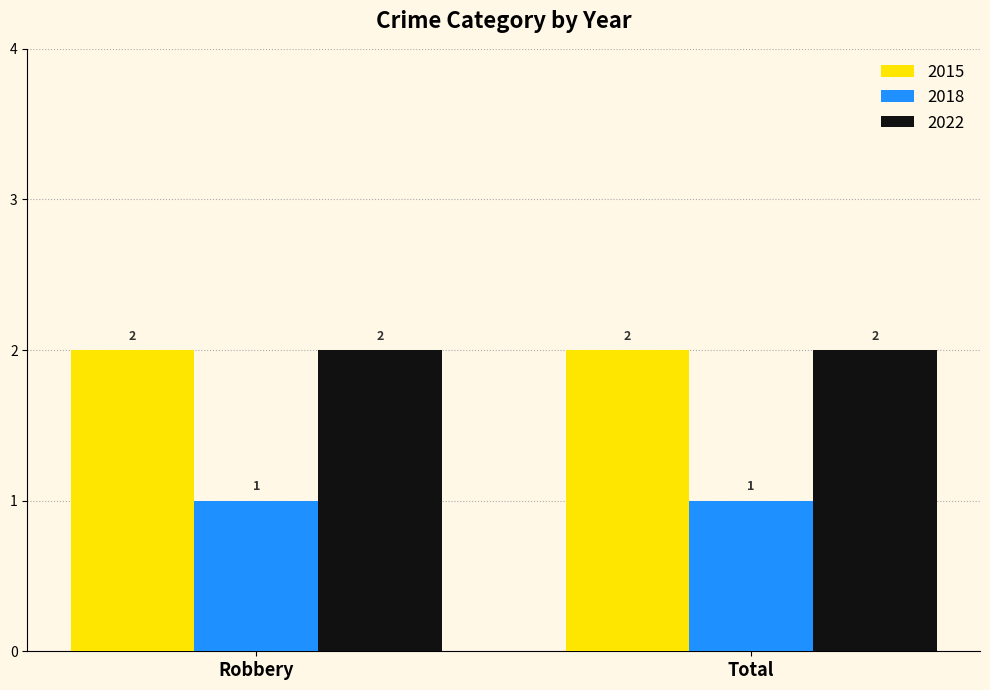

Reading right to left, list all the values displayed in this chart.

2015: 2	2
2018: 1	1
2022: 2	2